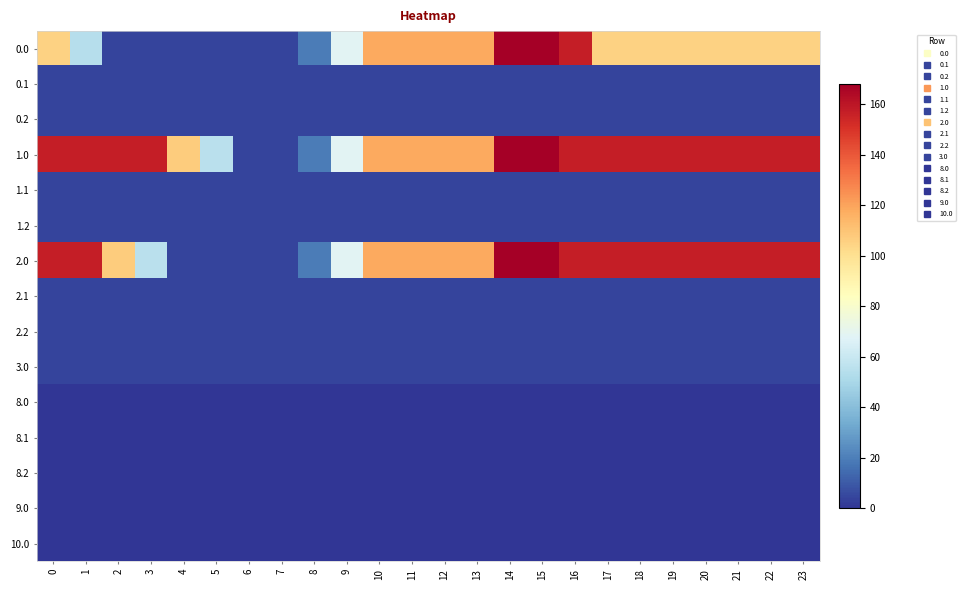

Reading left to right, what are all the values shown in this chart?

0.0: 0=105.4	1=53.9	2=4.1	3=4.1	4=4.1	5=4.1	6=4.1	7=4.1	8=19.1	9=68.8	10=118.5	11=118.5	12=118.5	13=118.5	14=167.9	15=167.9	16=156.9	17=105.4	18=105.4	19=105.4	20=105.4	21=105.4	22=105.4	23=105.4
0.1: 0=4.1	1=4.1	2=4.1	3=4.1	4=4.1	5=4.1	6=4.1	7=4.1	8=4.1	9=4.1	10=4.1	11=4.1	12=4.1	13=4.1	14=4.1	15=4.1	16=4.1	17=4.1	18=4.1	19=4.1	20=4.1	21=4.1	22=4.1	23=4.1
0.2: 0=4.1	1=4.1	2=4.1	3=4.1	4=4.1	5=4.1	6=4.1	7=4.1	8=4.1	9=4.1	10=4.1	11=4.1	12=4.1	13=4.1	14=4.1	15=4.1	16=4.1	17=4.1	18=4.1	19=4.1	20=4.1	21=4.1	22=4.1	23=4.1
1.0: 0=156.9	1=156.9	2=156.9	3=156.9	4=107.1	5=55.6	6=4.1	7=4.1	8=19.1	9=68.8	10=118.5	11=118.5	12=118.5	13=118.5	14=167.9	15=167.9	16=156.9	17=156.9	18=156.9	19=156.9	20=156.9	21=156.9	22=156.9	23=156.9
1.1: 0=4.1	1=4.1	2=4.1	3=4.1	4=4.1	5=4.1	6=4.1	7=4.1	8=4.1	9=4.1	10=4.1	11=4.1	12=4.1	13=4.1	14=4.1	15=4.1	16=4.1	17=4.1	18=4.1	19=4.1	20=4.1	21=4.1	22=4.1	23=4.1
1.2: 0=4.1	1=4.1	2=4.1	3=4.1	4=4.1	5=4.1	6=4.1	7=4.1	8=4.1	9=4.1	10=4.1	11=4.1	12=4.1	13=4.1	14=4.1	15=4.1	16=4.1	17=4.1	18=4.1	19=4.1	20=4.1	21=4.1	22=4.1	23=4.1
2.0: 0=156.9	1=156.9	2=107.1	3=55.6	4=4.1	5=4.1	6=4.1	7=4.1	8=19.1	9=68.8	10=118.5	11=118.5	12=118.5	13=118.5	14=167.9	15=167.9	16=156.9	17=156.9	18=156.9	19=156.9	20=156.9	21=156.9	22=156.9	23=156.9
2.1: 0=4.1	1=4.1	2=4.1	3=4.1	4=4.1	5=4.1	6=4.1	7=4.1	8=4.1	9=4.1	10=4.1	11=4.1	12=4.1	13=4.1	14=4.1	15=4.1	16=4.1	17=4.1	18=4.1	19=4.1	20=4.1	21=4.1	22=4.1	23=4.1
2.2: 0=4.1	1=4.1	2=4.1	3=4.1	4=4.1	5=4.1	6=4.1	7=4.1	8=4.1	9=4.1	10=4.1	11=4.1	12=4.1	13=4.1	14=4.1	15=4.1	16=4.1	17=4.1	18=4.1	19=4.1	20=4.1	21=4.1	22=4.1	23=4.1
3.0: 0=4.1	1=4.1	2=4.1	3=4.1	4=4.1	5=4.1	6=4.1	7=4.1	8=4.1	9=4.1	10=4.1	11=4.1	12=4.1	13=4.1	14=4.1	15=4.1	16=4.1	17=4.1	18=4.1	19=4.1	20=4.1	21=4.1	22=4.1	23=4.1
8.0: 0=0.0	1=0.0	2=0.0	3=0.0	4=0.0	5=0.0	6=0.0	7=0.0	8=0.0	9=0.0	10=0.0	11=0.0	12=0.0	13=0.0	14=0.0	15=0.0	16=0.0	17=0.0	18=0.0	19=0.0	20=0.0	21=0.0	22=0.0	23=0.0
8.1: 0=0.0	1=0.0	2=0.0	3=0.0	4=0.0	5=0.0	6=0.0	7=0.0	8=0.0	9=0.0	10=0.0	11=0.0	12=0.0	13=0.0	14=0.0	15=0.0	16=0.0	17=0.0	18=0.0	19=0.0	20=0.0	21=0.0	22=0.0	23=0.0
8.2: 0=0.0	1=0.0	2=0.0	3=0.0	4=0.0	5=0.0	6=0.0	7=0.0	8=0.0	9=0.0	10=0.0	11=0.0	12=0.0	13=0.0	14=0.0	15=0.0	16=0.0	17=0.0	18=0.0	19=0.0	20=0.0	21=0.0	22=0.0	23=0.0
9.0: 0=0.0	1=0.0	2=0.0	3=0.0	4=0.0	5=0.0	6=0.0	7=0.0	8=0.0	9=0.0	10=0.0	11=0.0	12=0.0	13=0.0	14=0.0	15=0.0	16=0.0	17=0.0	18=0.0	19=0.0	20=0.0	21=0.0	22=0.0	23=0.0
10.0: 0=0.0	1=0.0	2=0.0	3=0.0	4=0.0	5=0.0	6=0.0	7=0.0	8=0.0	9=0.0	10=0.0	11=0.0	12=0.0	13=0.0	14=0.0	15=0.0	16=0.0	17=0.0	18=0.0	19=0.0	20=0.0	21=0.0	22=0.0	23=0.0